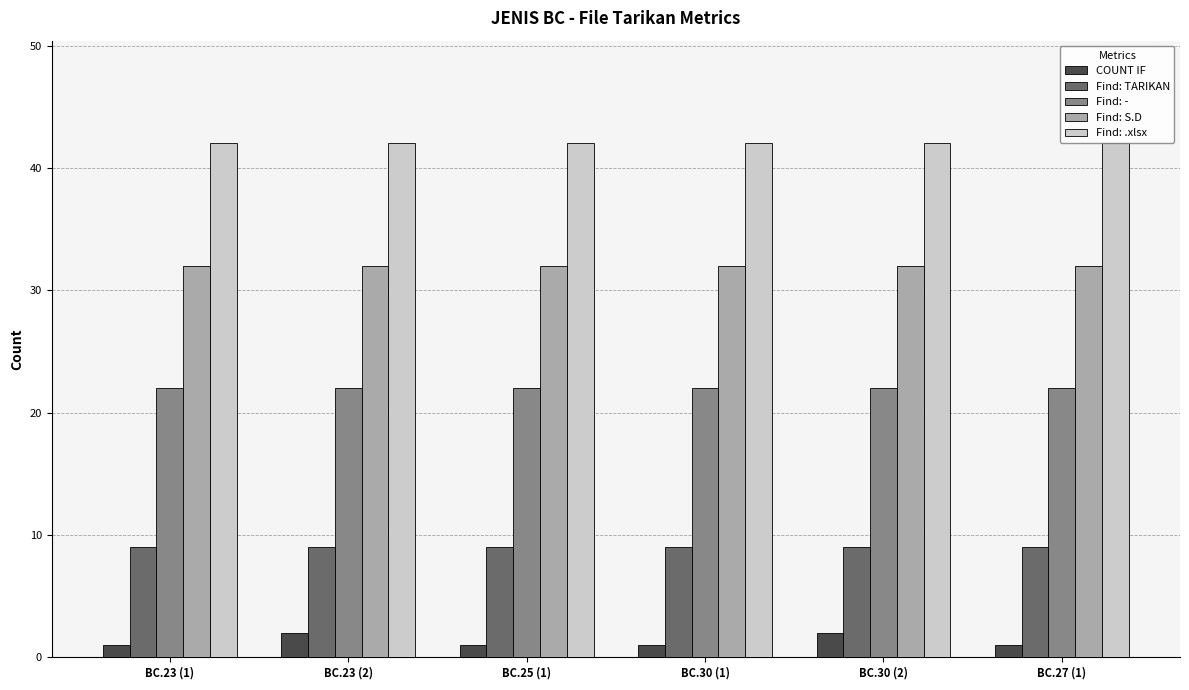

True or false: COUNT IF has a value of 2 at BC.23 (2).

True